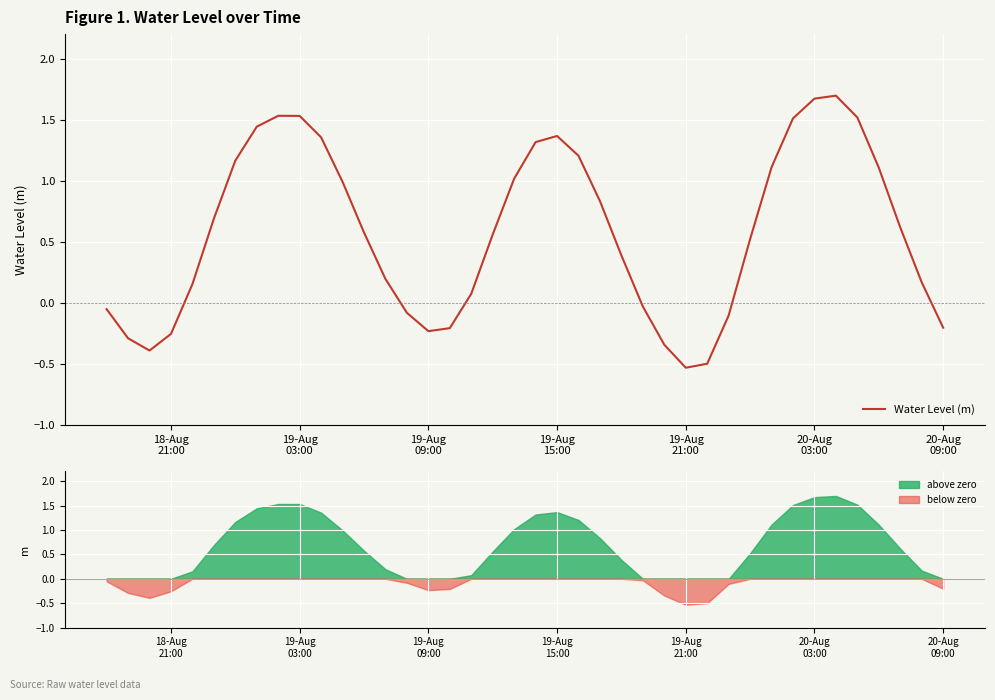

What is the maximum value for Water Level (m)?

1.7